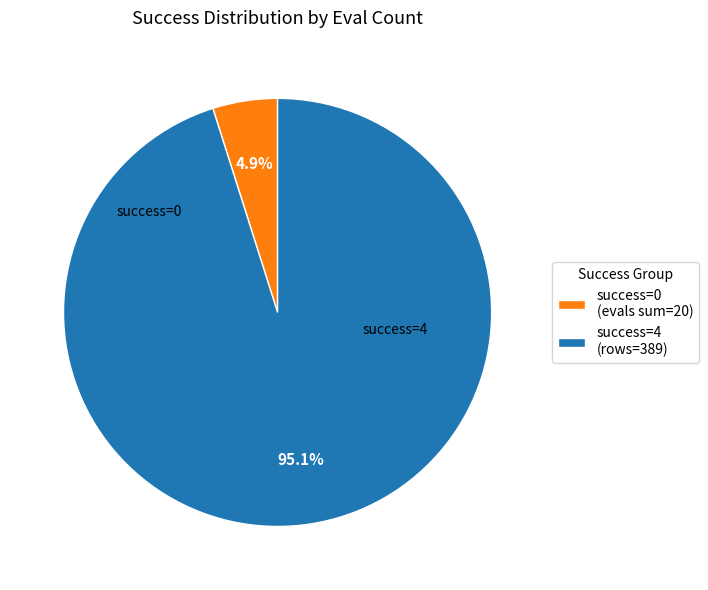

To the nearest percent, what is the difference between the largest and smallest slice percentages?

90%